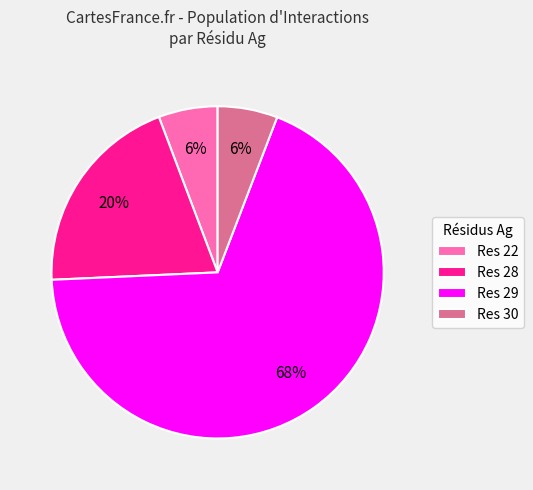

To the nearest percent, what portion does Res 28 represent?

20%